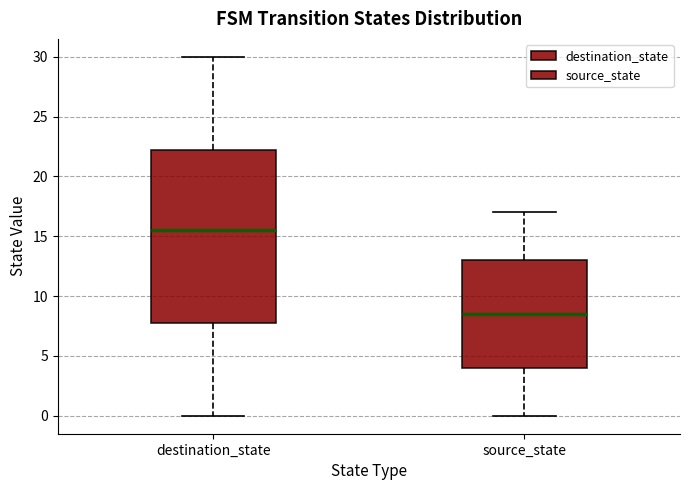

Which box is the tallest, from its lower edge to its upper edge?

destination_state